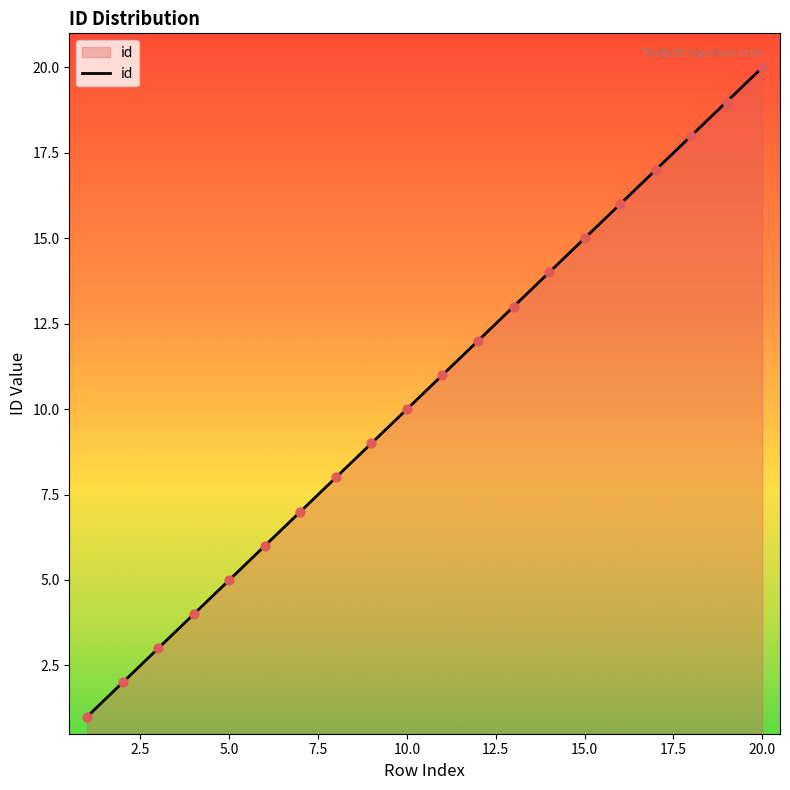

What is the difference between the maximum and minimum values?

19